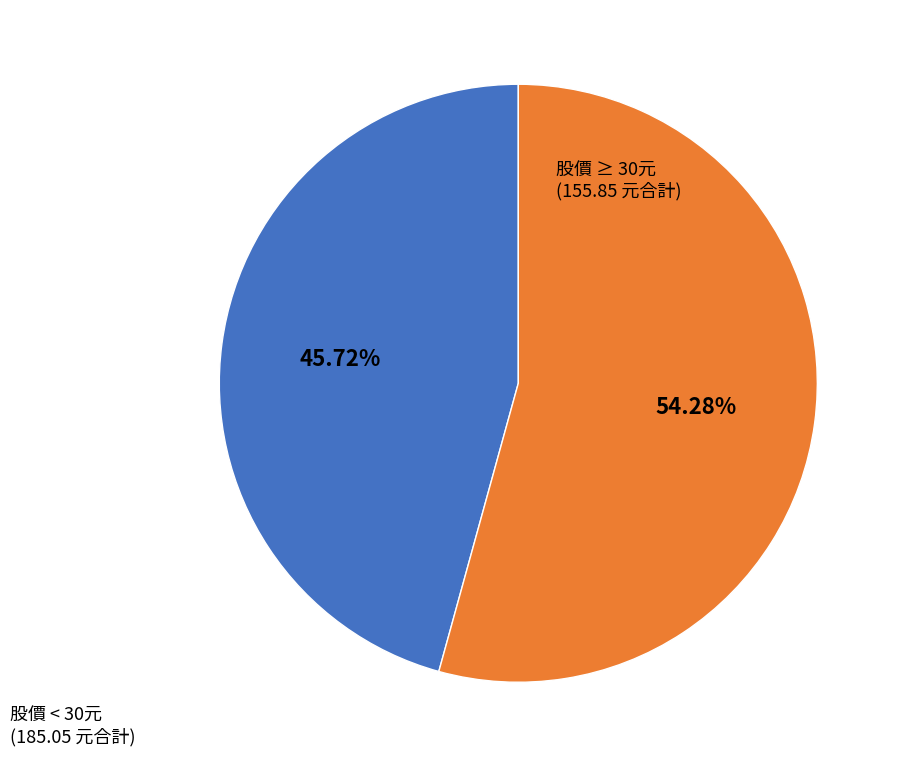

Which category has the smallest portion of the pie?

股價 ≥ 30元